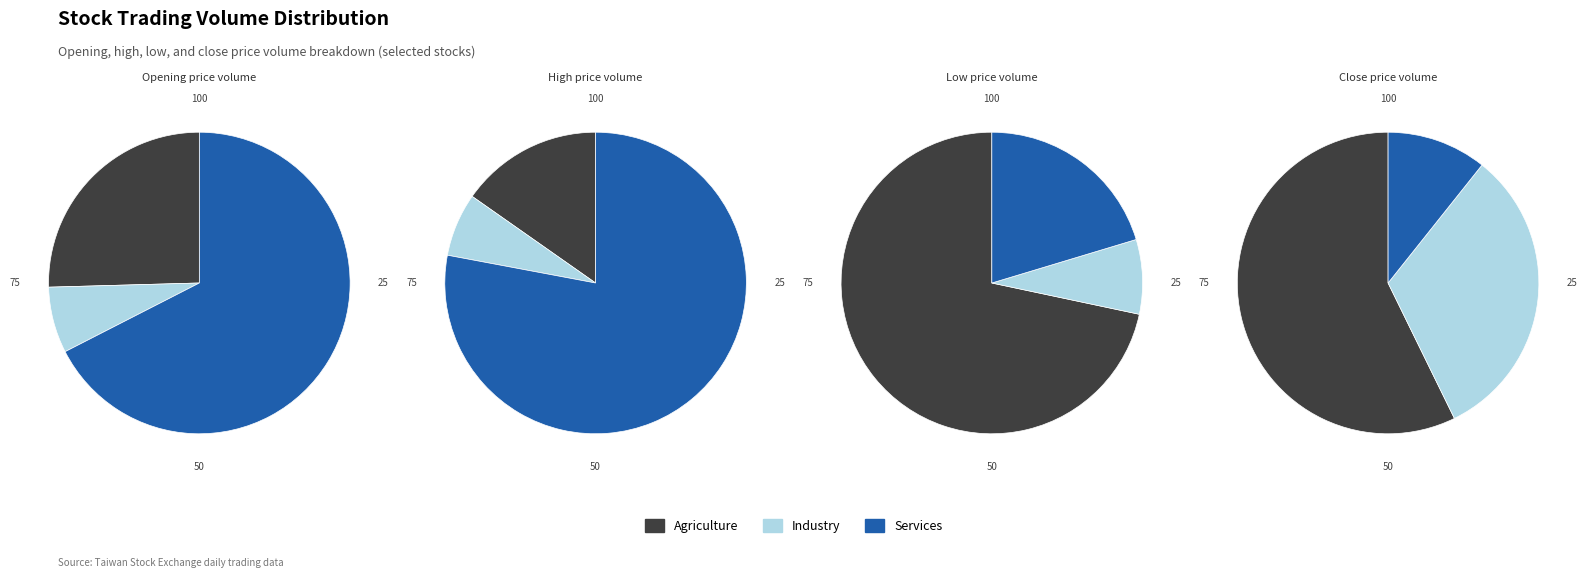

How many slices are in this pie chart?

12